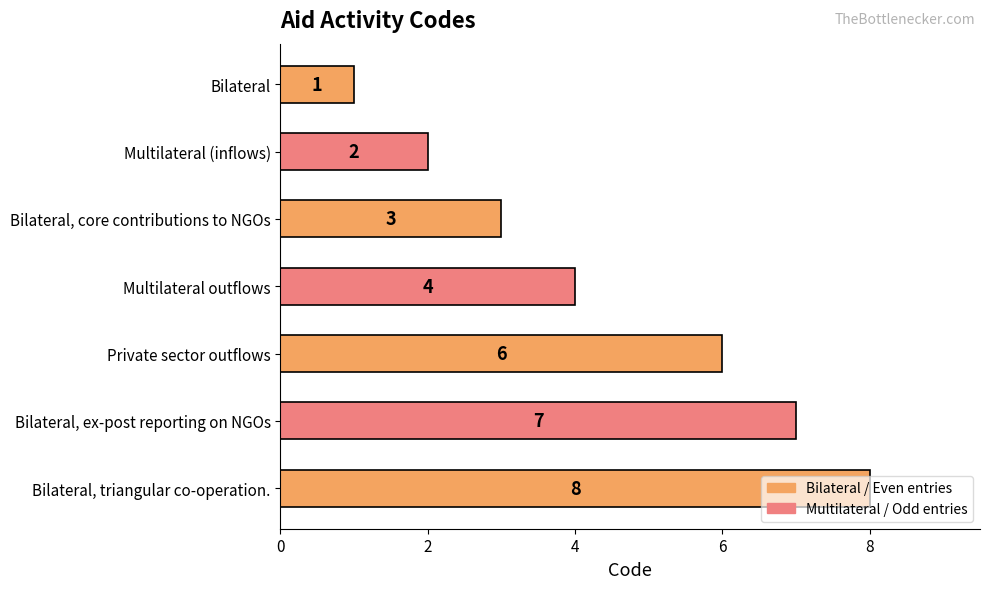

What is the label of the 1st bar from the top?

Bilateral